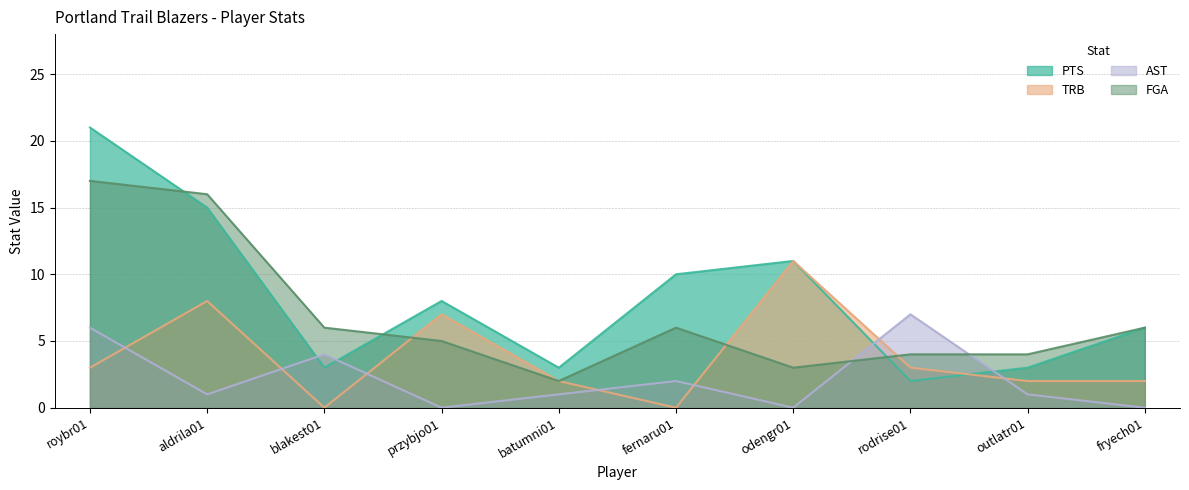

What is the label of the 5th point from the right?

fernaru01